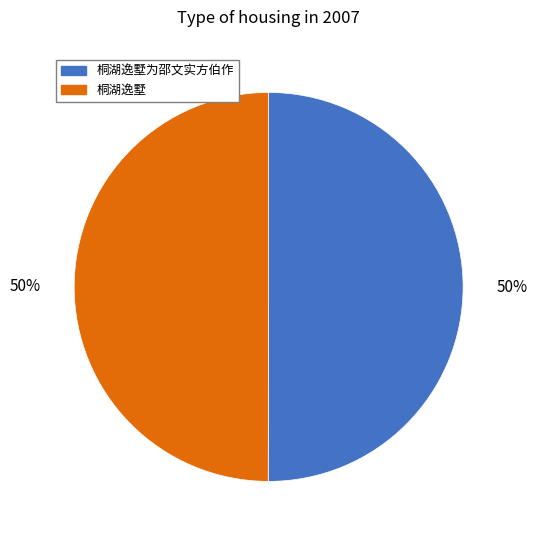

To the nearest percent, what is the combined percentage of 桐湖逸墅为邵文实方伯作 and 桐湖逸墅?

100%